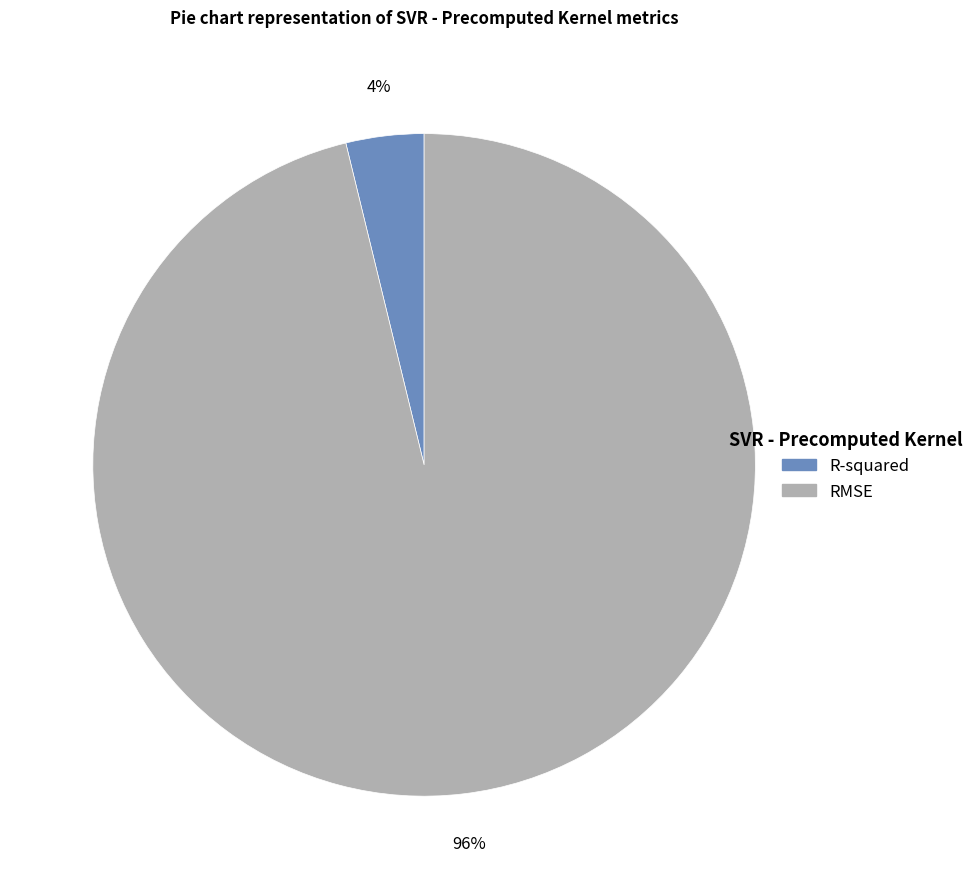

Do RMSE and R-squared together represent more than half of the pie?

Yes